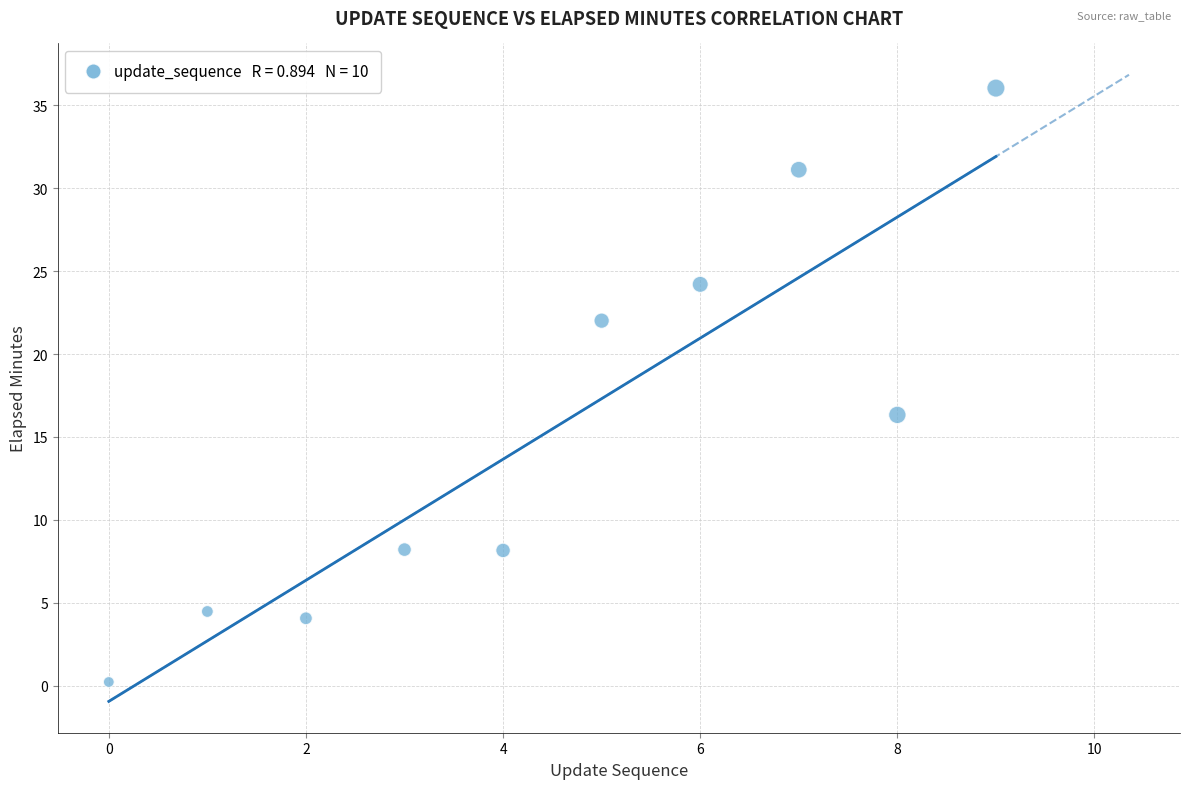

What is the range of Y values (max minus min)?

35.8